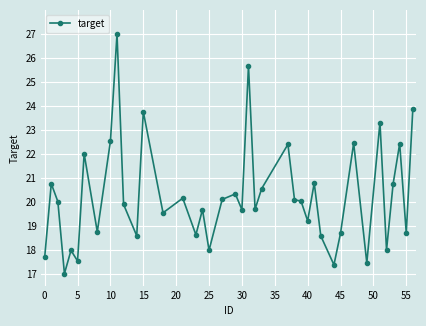

What is the difference between the maximum and minimum values?

10.0